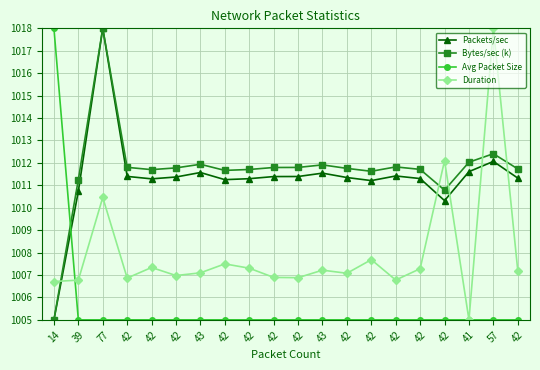

At how many categories does at least one series exceed 1017?

3